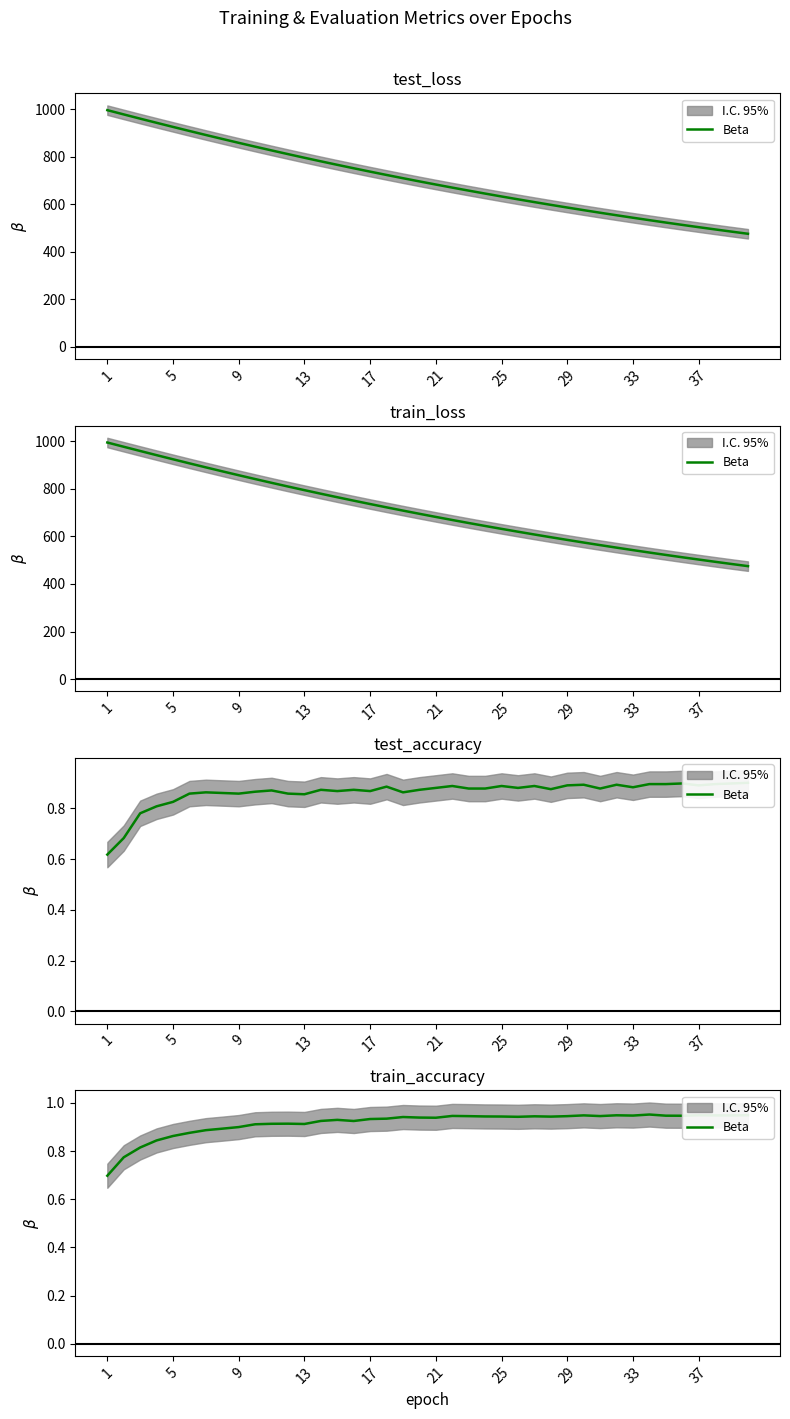

Does the chart display data point markers on the line(s)?

No